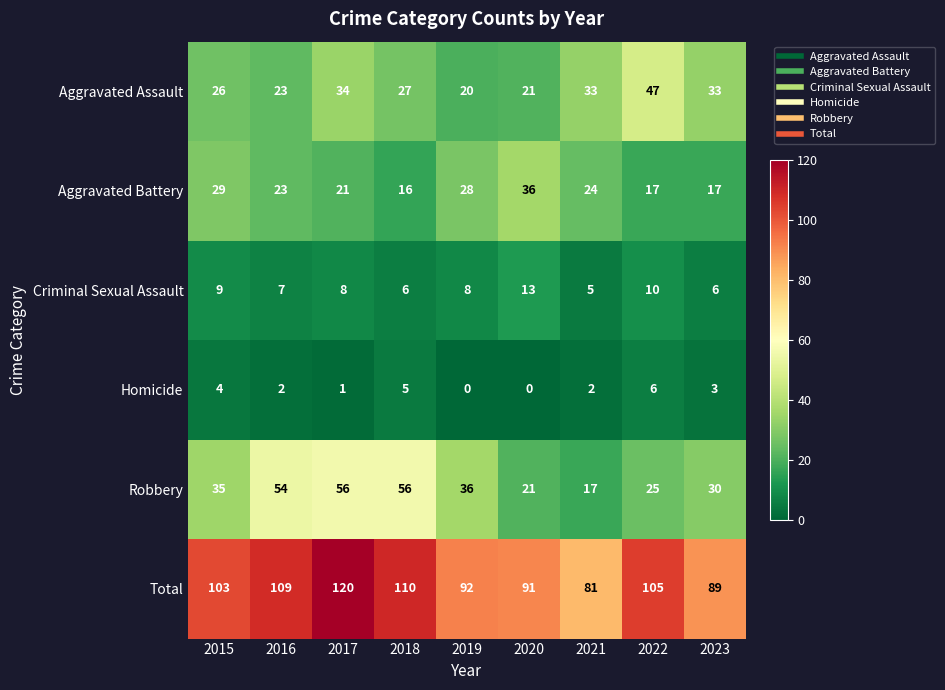

How many series are shown in this chart?

6